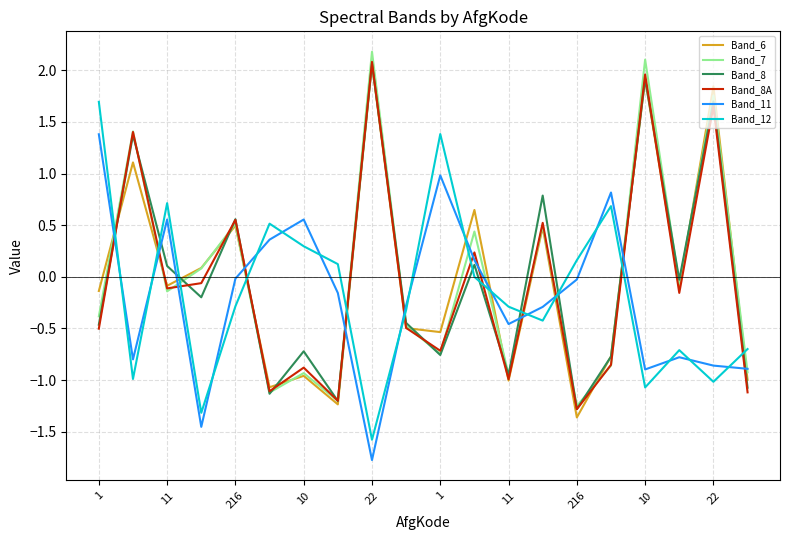

What is the minimum value for Band_11?

-1.8